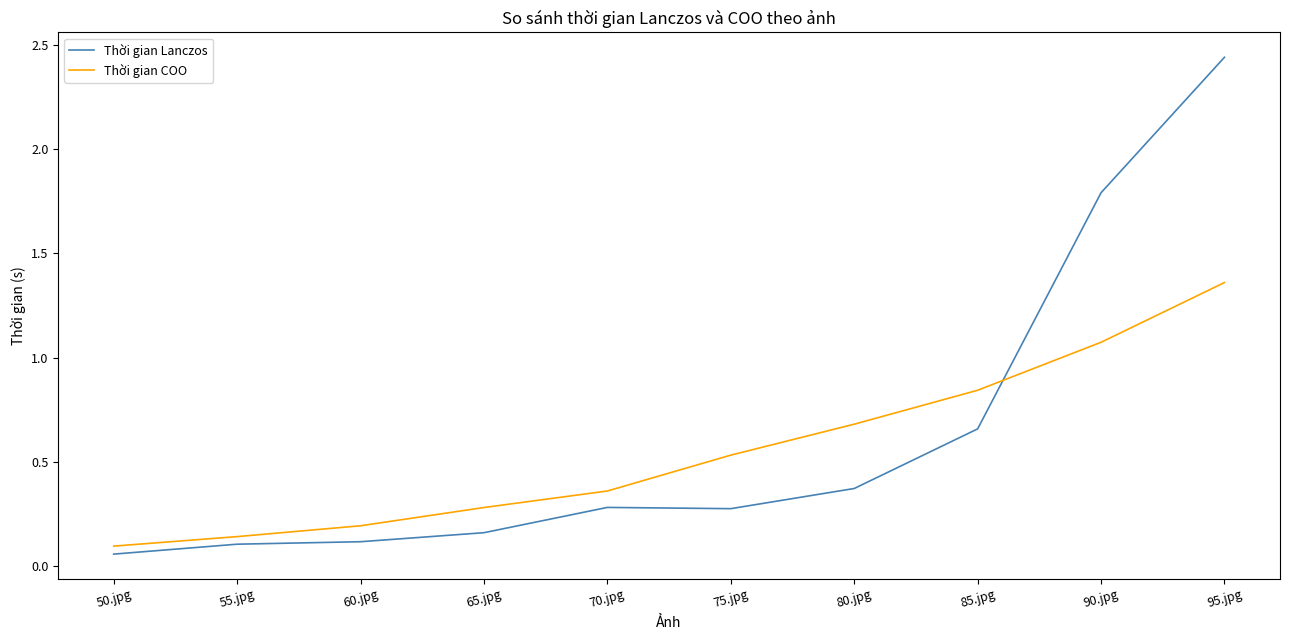

Is the value of Thời gian COO at 85.jpg greater than the value of Thời gian Lanczos at 85.jpg?

Yes